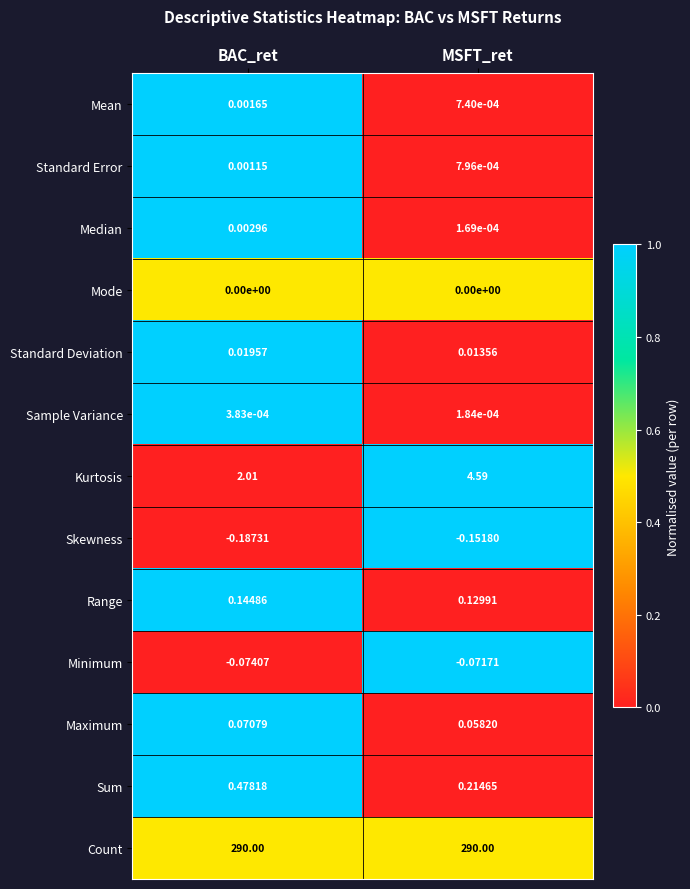

At how many categories does at least one series exceed 0?

2